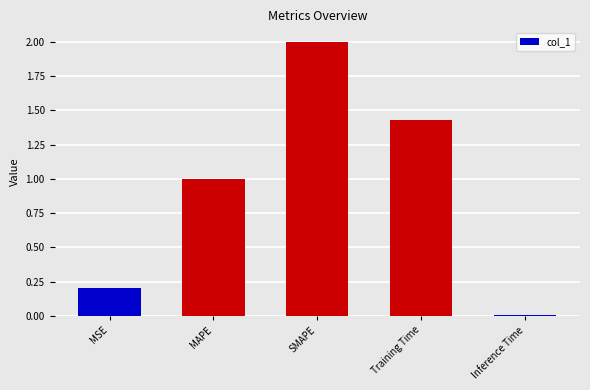

How many values are below 1?

2